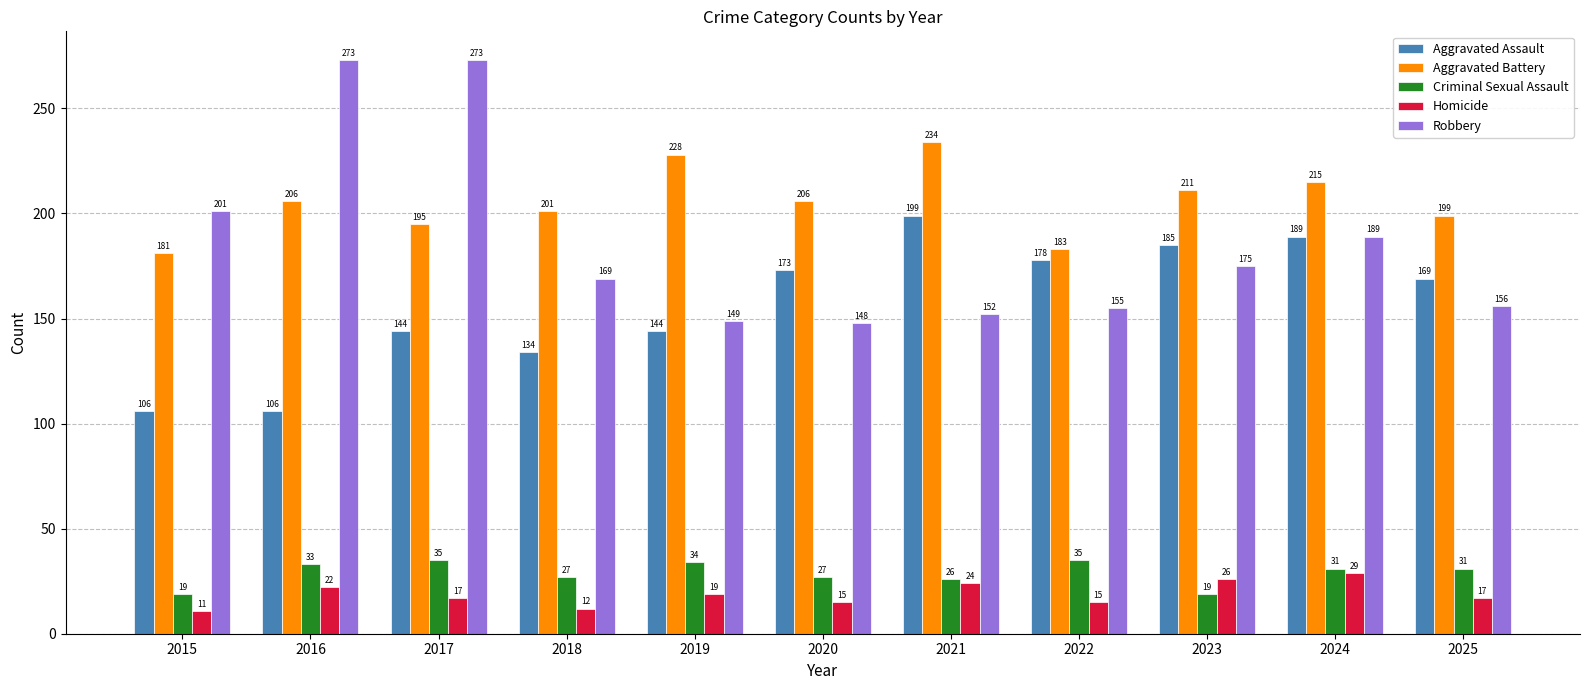

Which series has the largest range (max minus min)?

Robbery